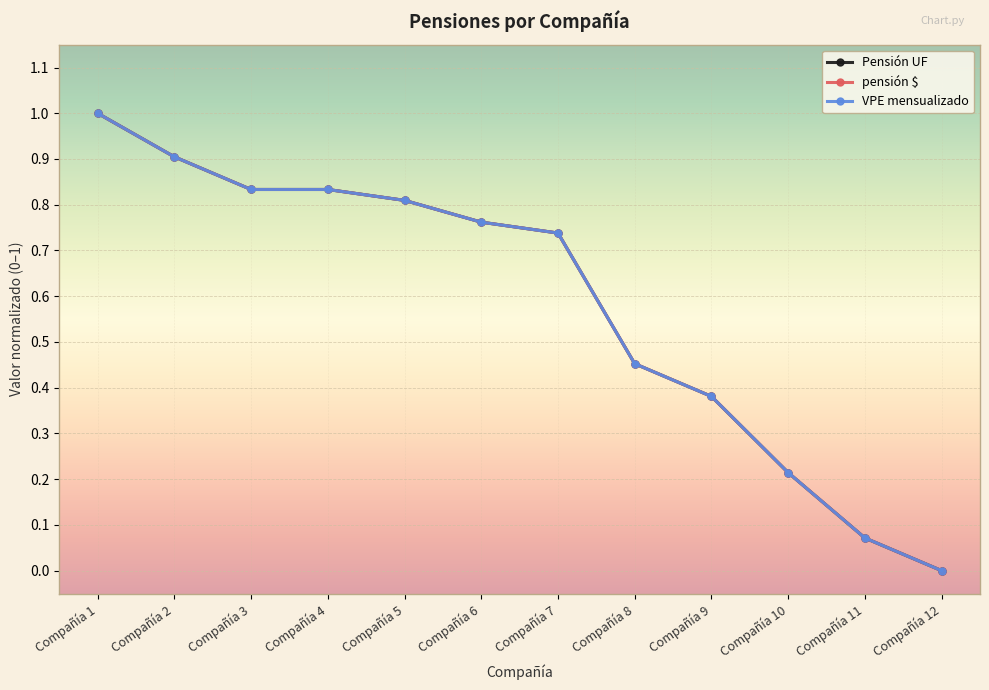

Is this an area chart (filled region under the line)?

No